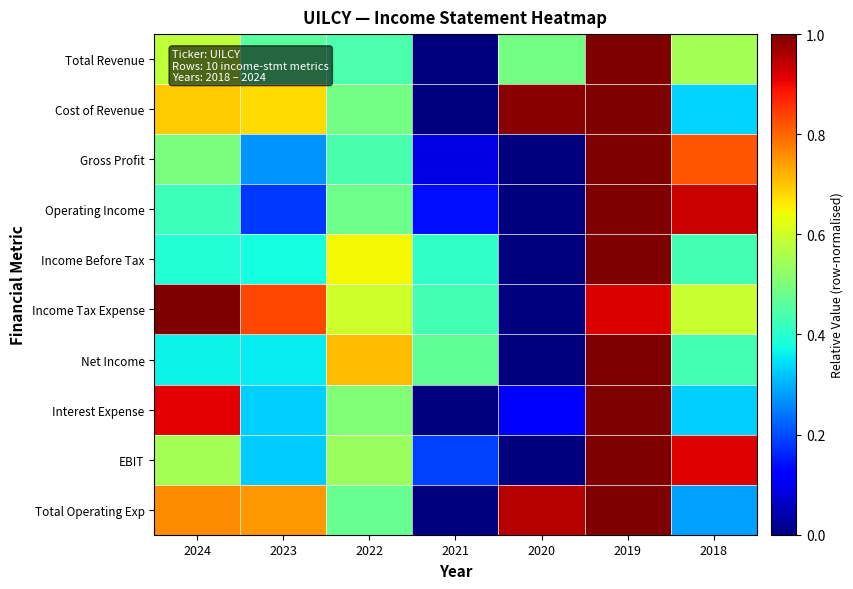

Reading left to right, extract all data points from this chart.

Total Revenue: 2024=0.6	2023=0.5	2022=0.4	2021=0.0	2020=0.5	2019=1.0	2018=0.5
Cost of Revenue: 2024=0.7	2023=0.7	2022=0.5	2021=0.0	2020=1.0	2019=1.0	2018=0.3
Gross Profit: 2024=0.5	2023=0.3	2022=0.4	2021=0.1	2020=0.0	2019=1.0	2018=0.8
Operating Income: 2024=0.4	2023=0.2	2022=0.5	2021=0.1	2020=0.0	2019=1.0	2018=0.9
Income Before Tax: 2024=0.4	2023=0.4	2022=0.6	2021=0.4	2020=0.0	2019=1.0	2018=0.4
Income Tax Expense: 2024=1.0	2023=0.8	2022=0.6	2021=0.4	2020=0.0	2019=0.9	2018=0.6
Net Income: 2024=0.4	2023=0.4	2022=0.7	2021=0.5	2020=0.0	2019=1.0	2018=0.4
Interest Expense: 2024=0.9	2023=0.3	2022=0.5	2021=0.0	2020=0.1	2019=1.0	2018=0.3
EBIT: 2024=0.5	2023=0.3	2022=0.5	2021=0.2	2020=0.0	2019=1.0	2018=0.9
Total Operating Exp: 2024=0.8	2023=0.7	2022=0.5	2021=0.0	2020=1.0	2019=1.0	2018=0.3